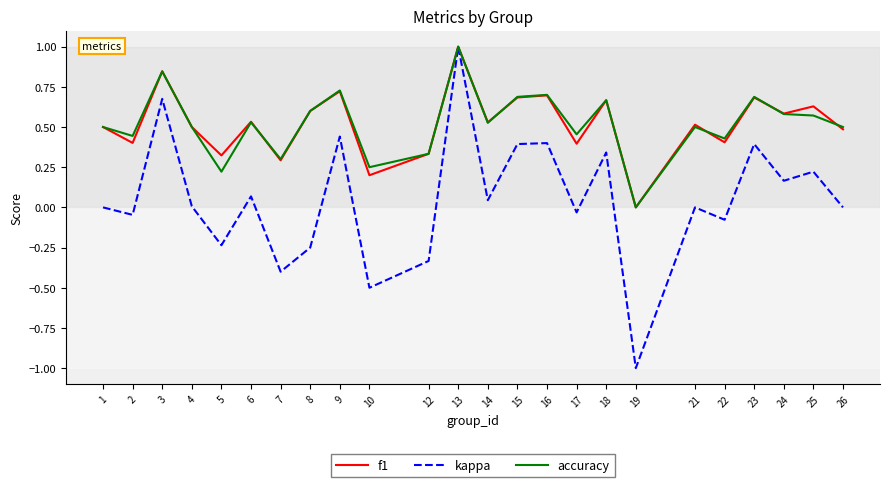

At which label is f1 closest to 0?

19